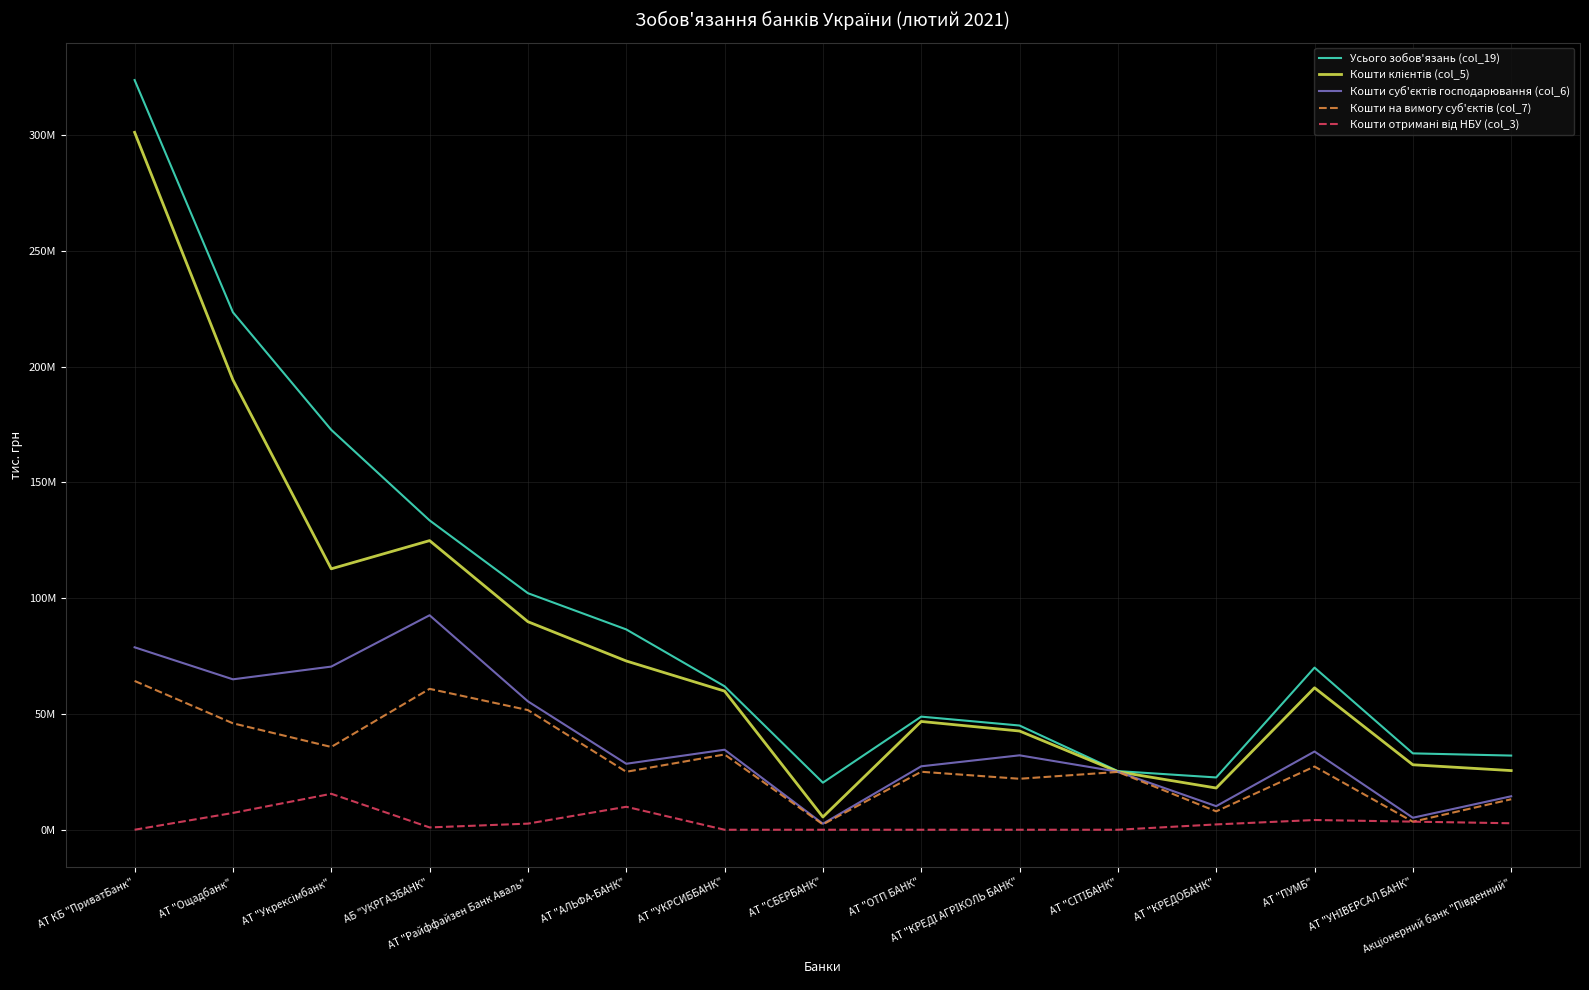

What is the label of the 4th point from the right?

АТ "КРЕДОБАНК"